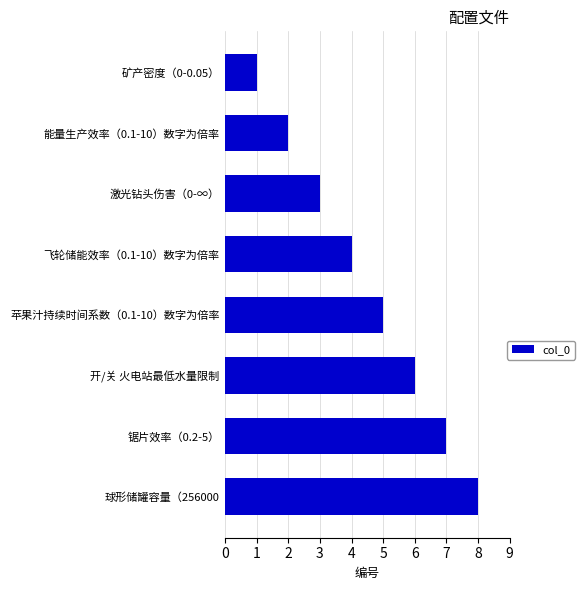

The value at 苹果汁持续时间系数（0.1-10）数字为倍率 is 5. True or false?

True